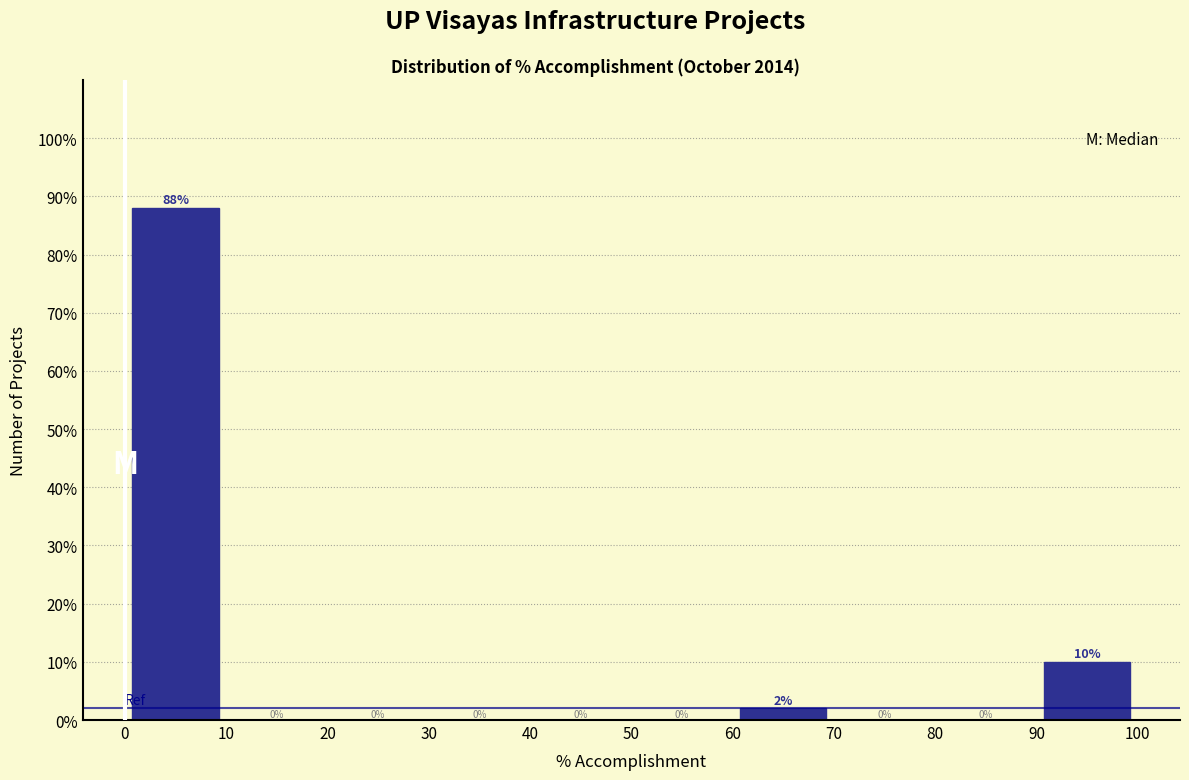

Reading left to right, transcribe this chart: for each bar, give the range it covers on the x-axis and its height.

0 to 10: 88
10 to 20: 0
20 to 30: 0
30 to 40: 0
40 to 50: 0
50 to 60: 0
60 to 70: 2
70 to 80: 0
80 to 90: 0
90 to 100: 10